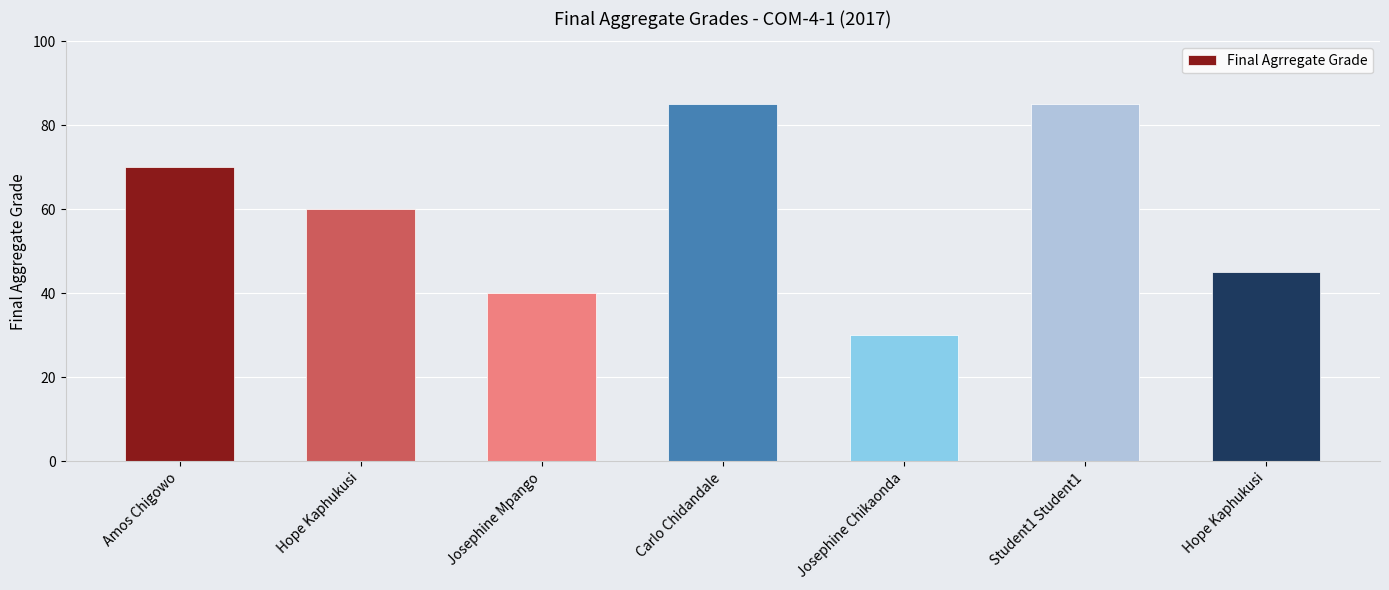

List the labels in order of value, largest first.

Carlo Chidandale, Student1 Student1, Amos Chigowo, Hope Kaphukusi, Hope Kaphukusi, Josephine Mpango, Josephine Chikaonda